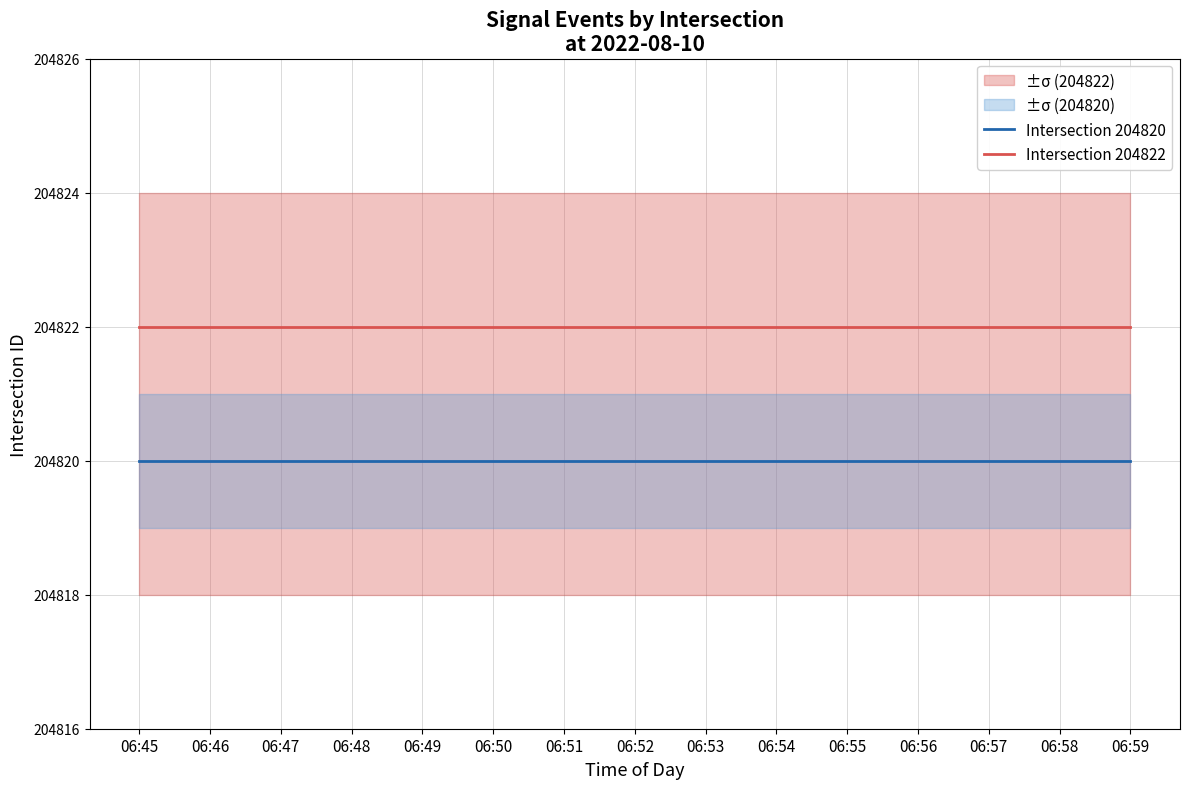

Which series changed the most between 06:46 and 06:59?

Intersection 204820